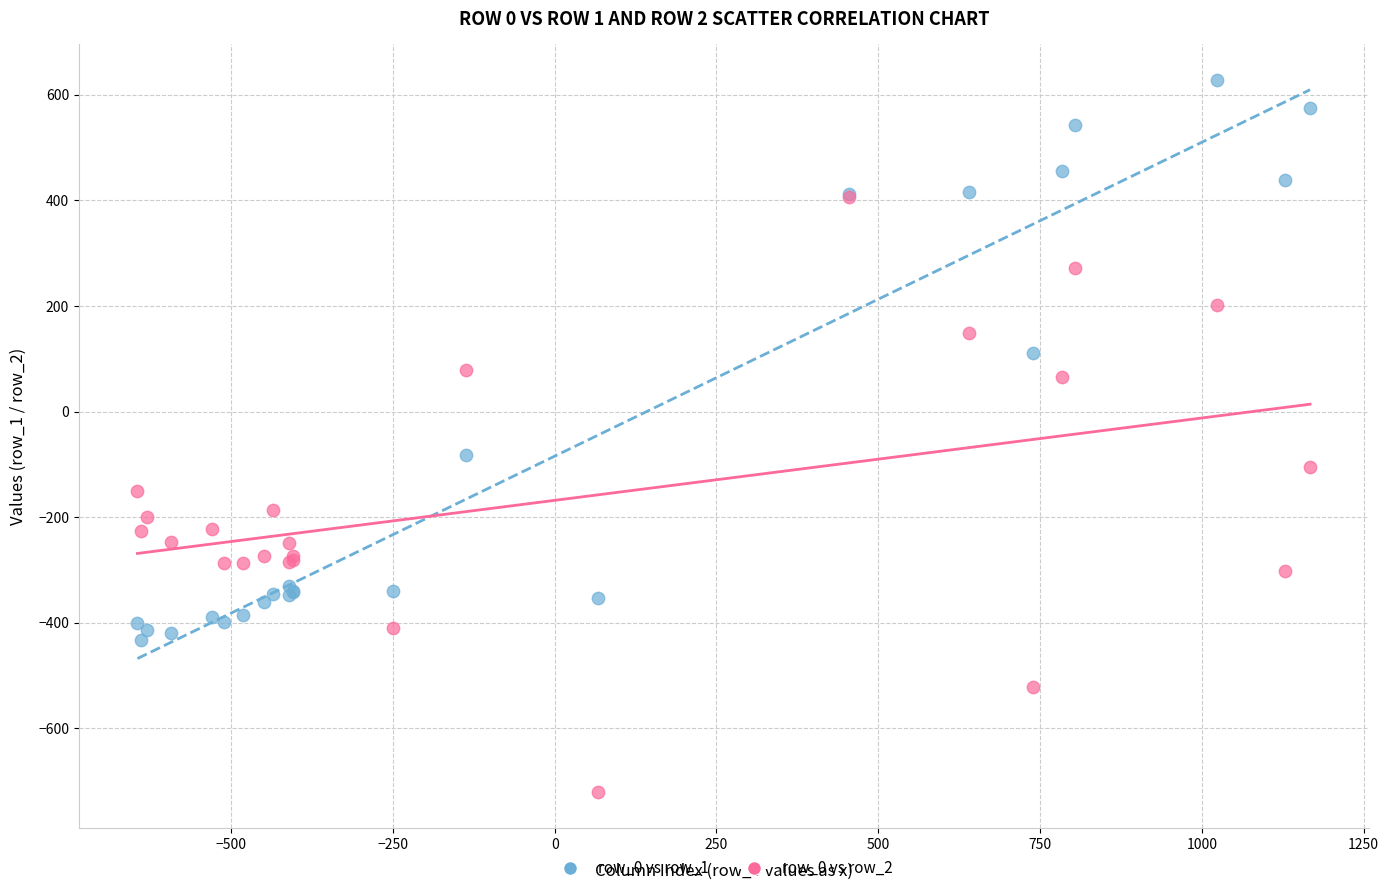

Across all series, what Y value is closest to -46?

-81.6